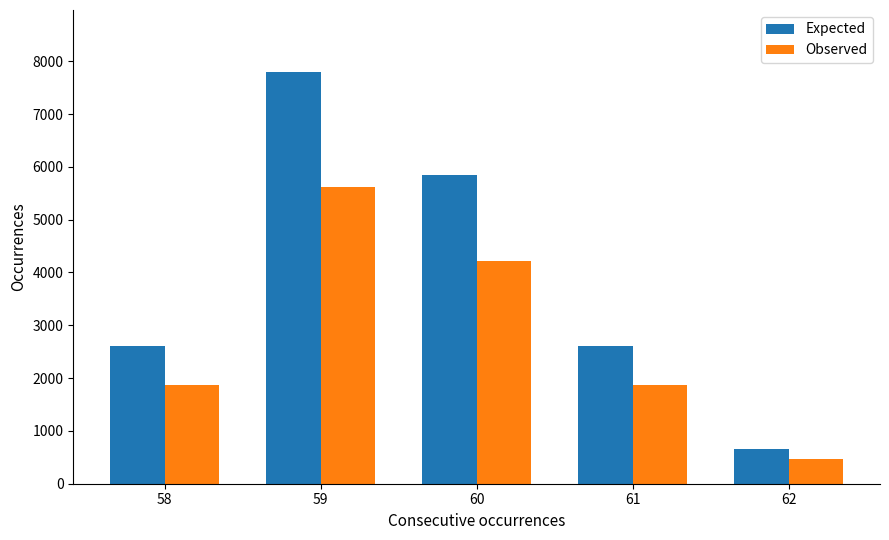

What is the average value of the Expected series?

3900